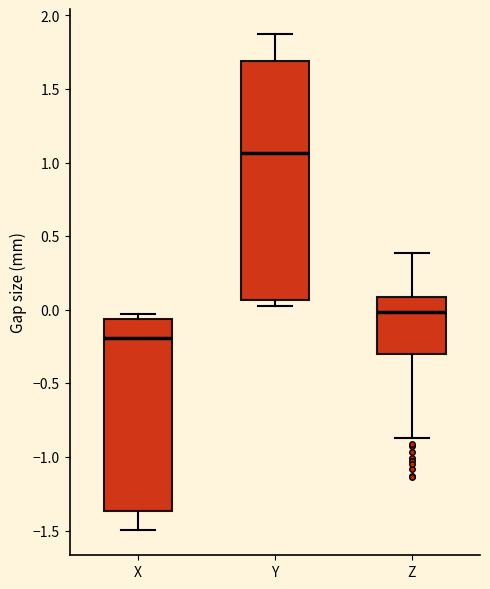

Which box is the tallest, from its lower edge to its upper edge?

Y